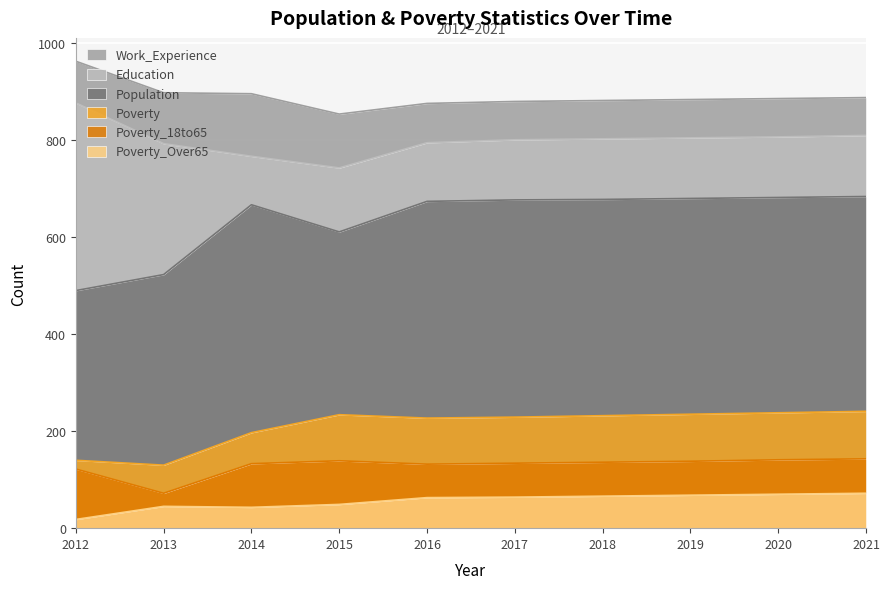

What are all the series names shown in the legend?

Work_Experience, Education, Population, Poverty, Poverty_18to65, Poverty_Over65